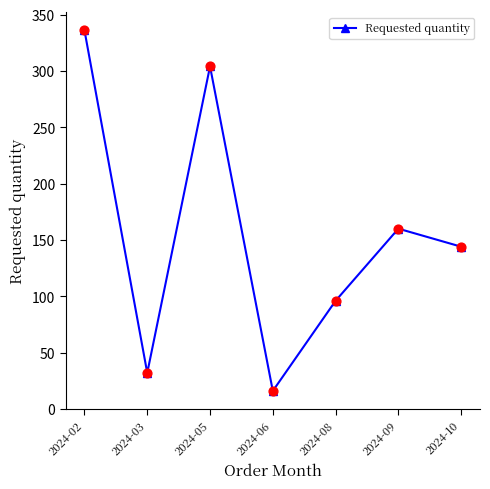

Between 2024-03 and 2024-08, which is larger?

2024-08